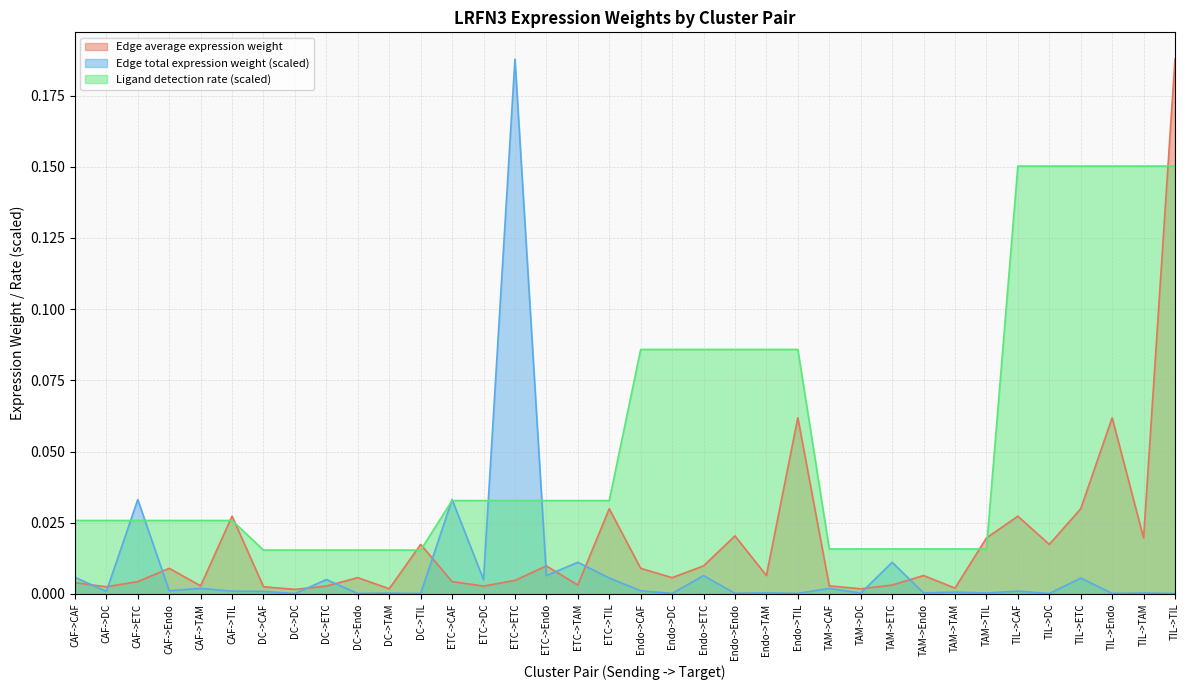

Which category has the lowest value across all series?

DC->DC